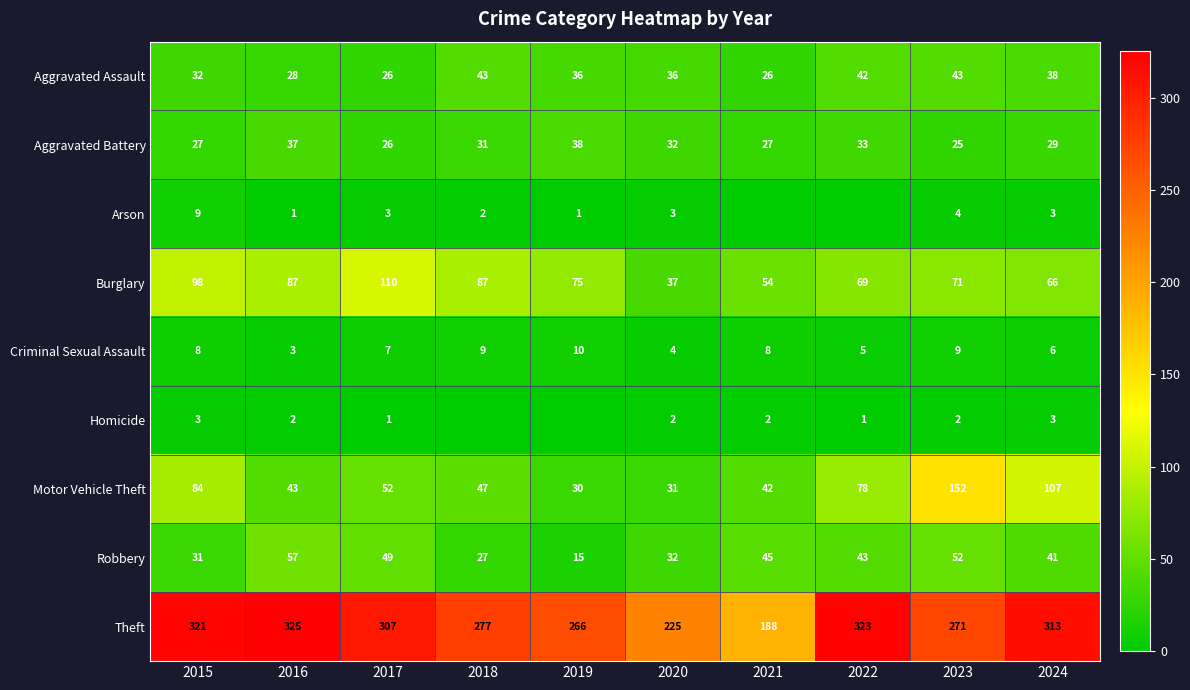

Is it true that Burglary equals 75 at 2019?

True